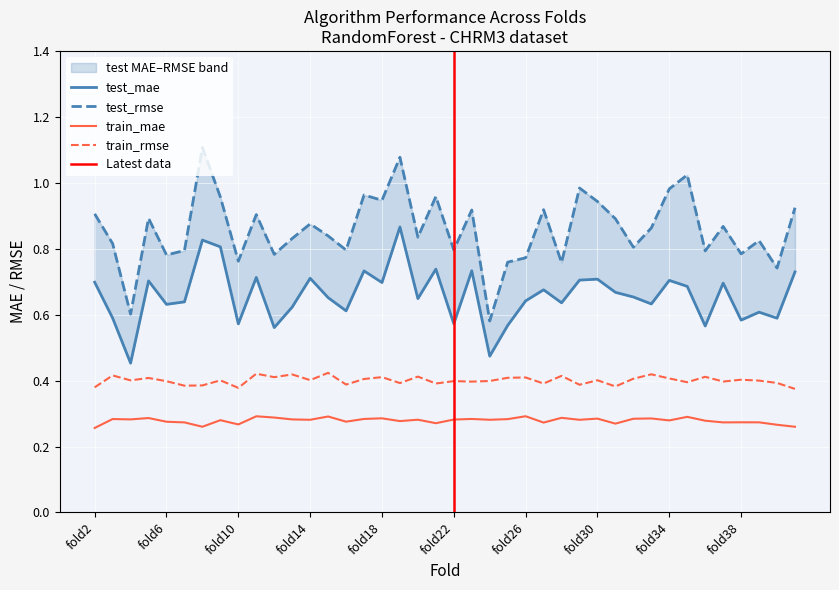

Between fold8 and fold40, which series saw the biggest shift?

test_rmse